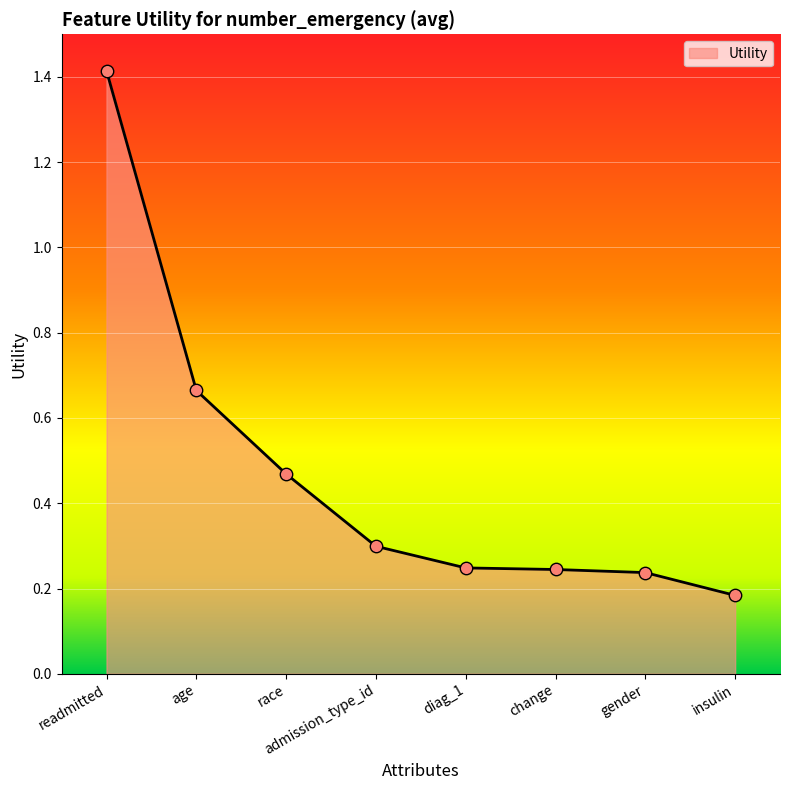

Which has a higher value, admission_type_id or diag_1?

admission_type_id